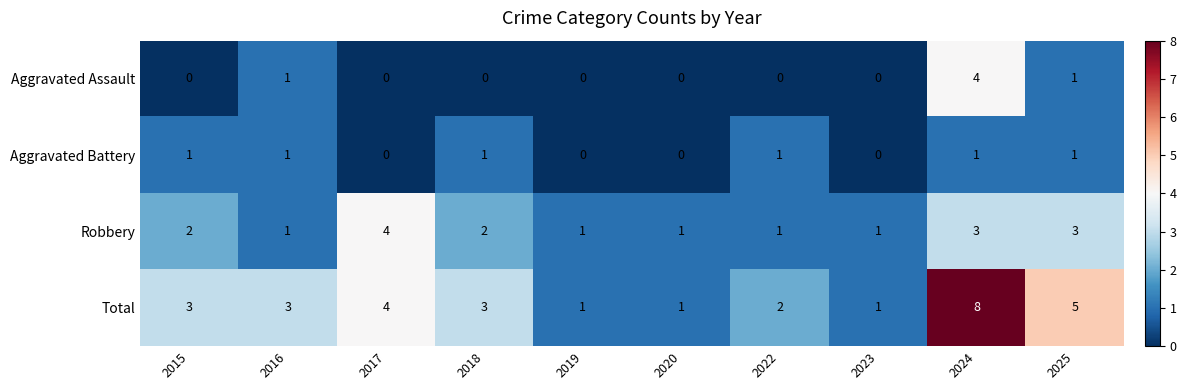

The Total series shows 3 at 2016. True or false?

True